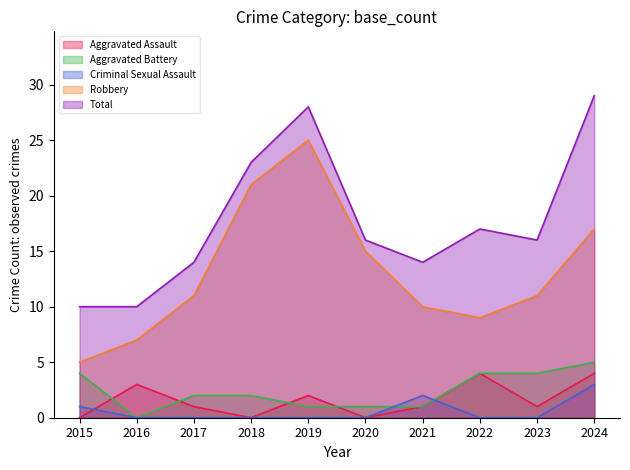

Where does the Aggravated Battery series first go above 2?

2015